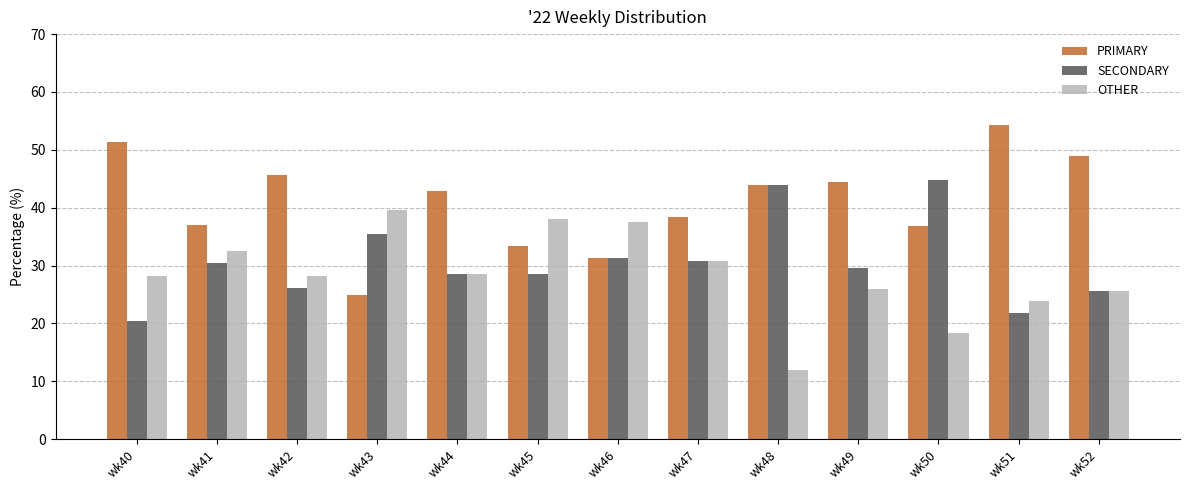

Rank the series by their average value, from highest to lowest.

PRIMARY, SECONDARY, OTHER